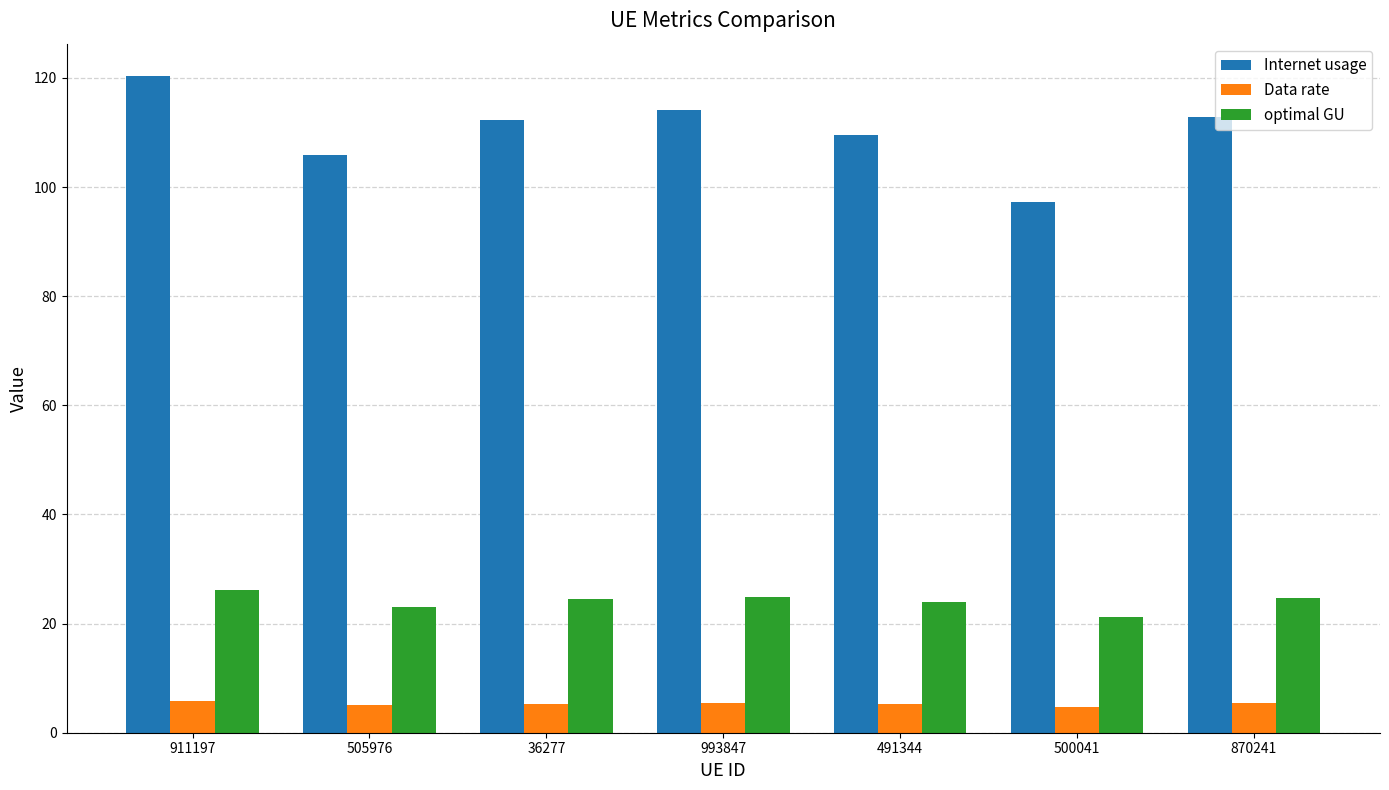

What is the average value of the optimal GU series?

24.1